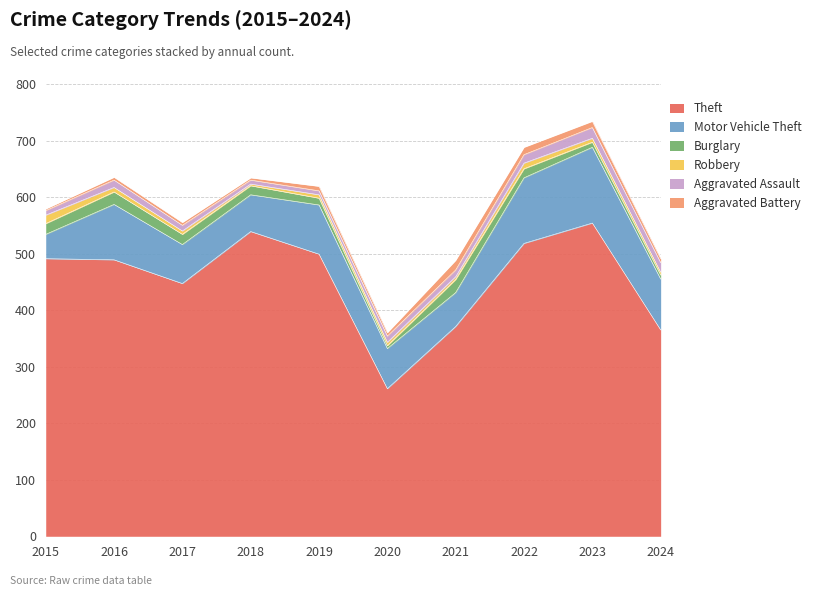

What is the minimum value for Motor Vehicle Theft?

43